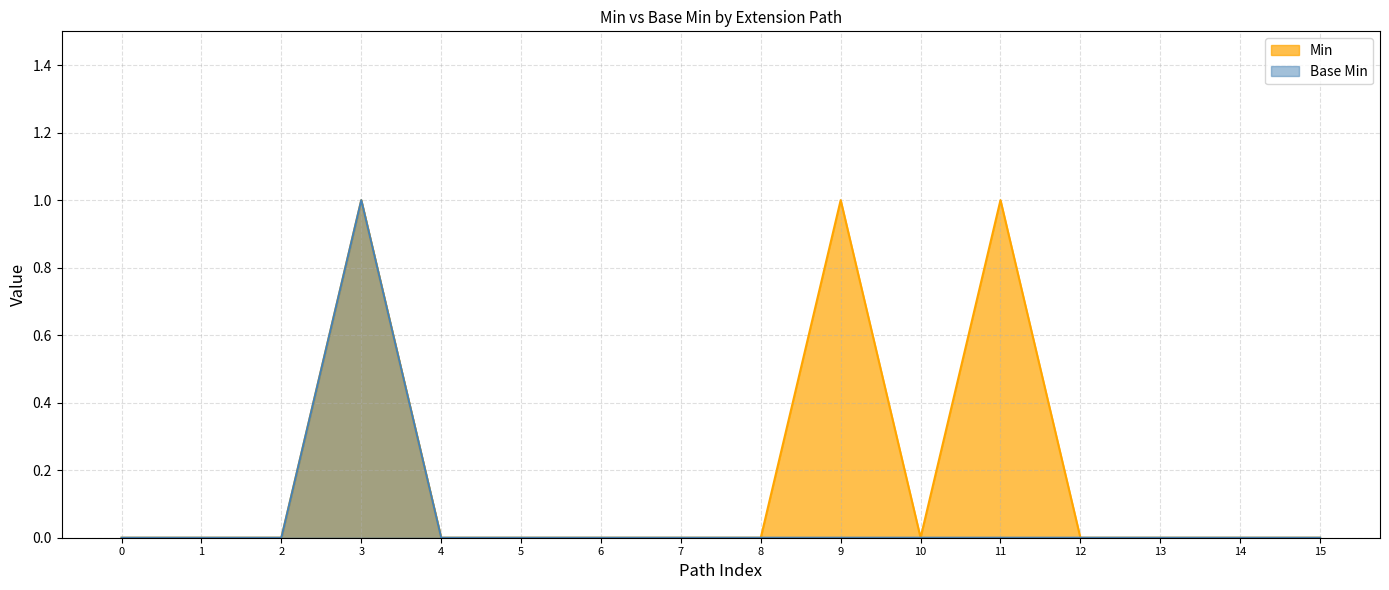

At how many categories does at least one series exceed 0?

3